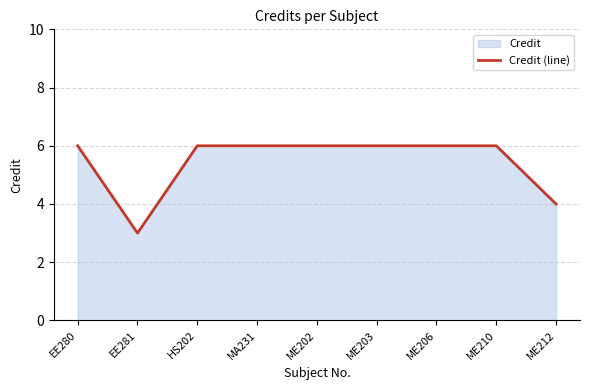

The value at EE280 is 6. True or false?

True